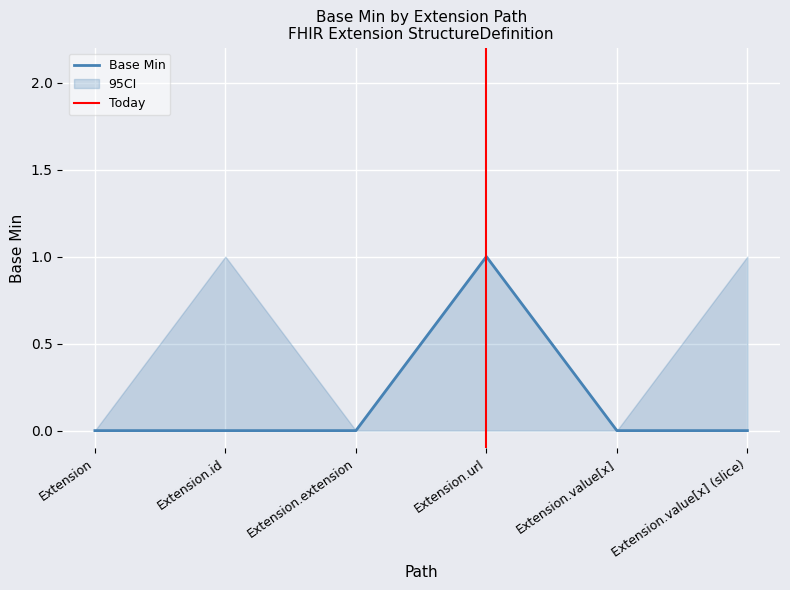

Is it true that Base Min lower equals 0 at Extension.id?

True